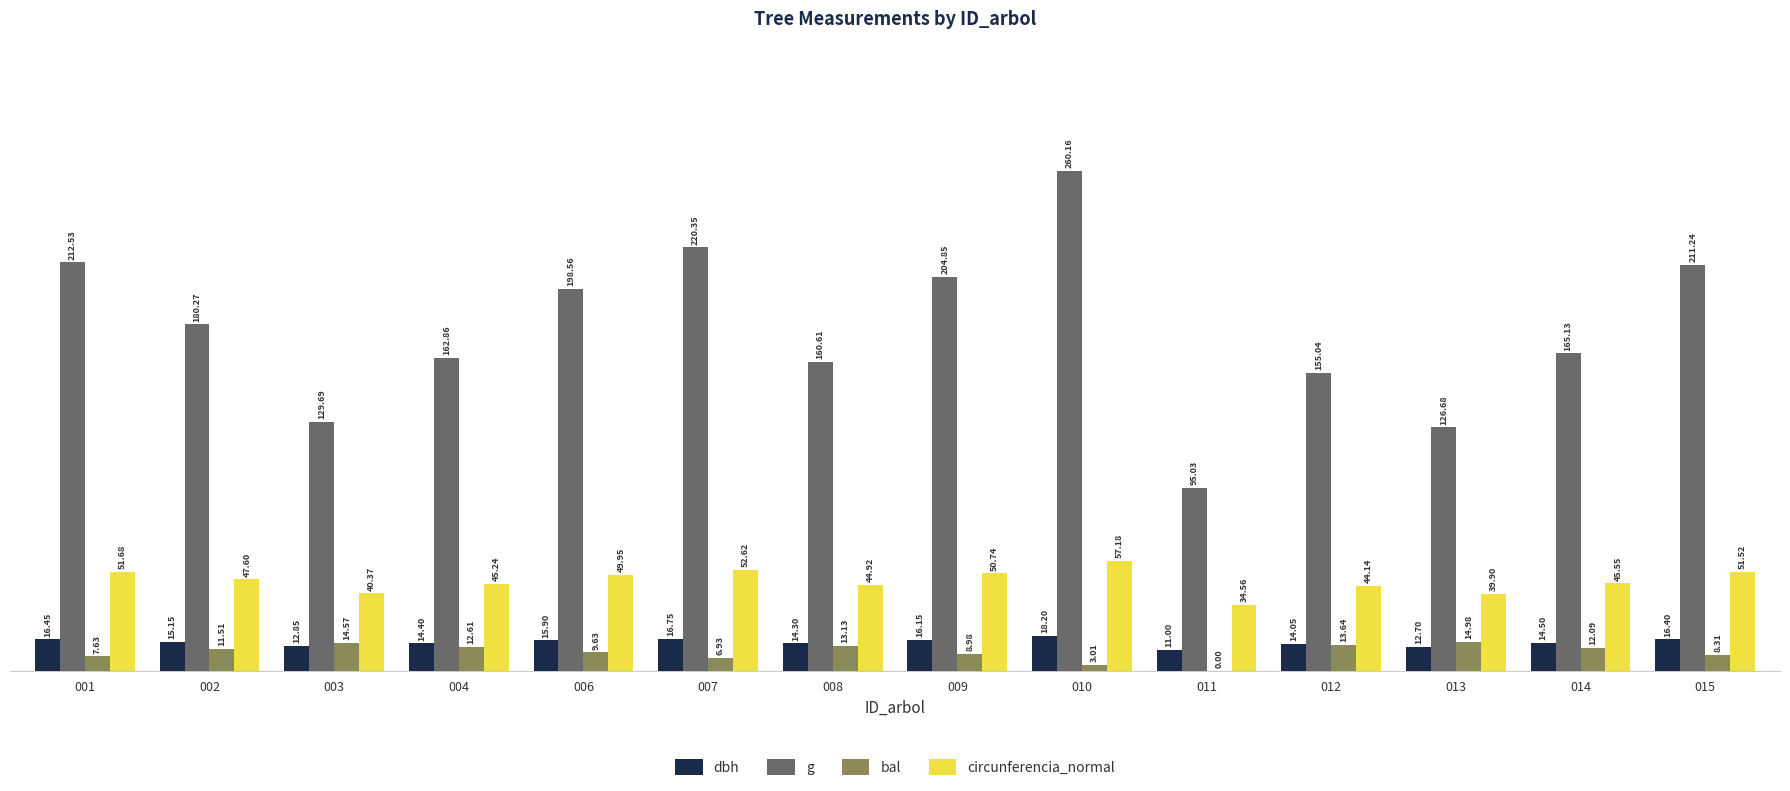

Are the bars horizontal?

No